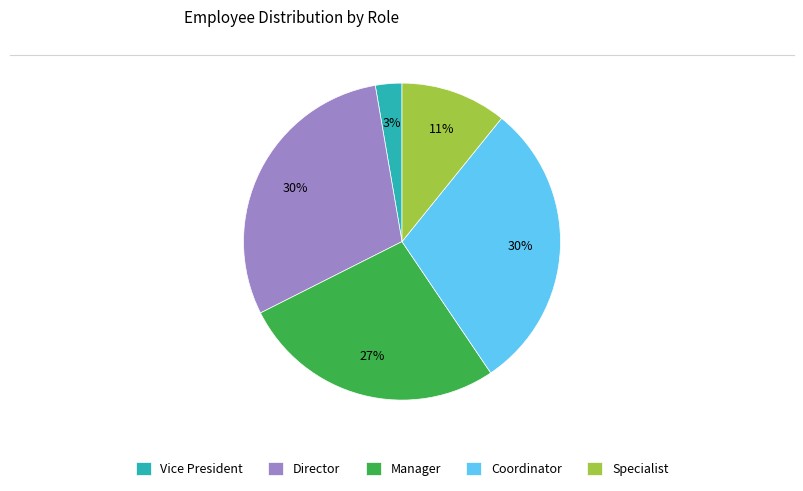

Between Director and Manager, which is larger?

Director